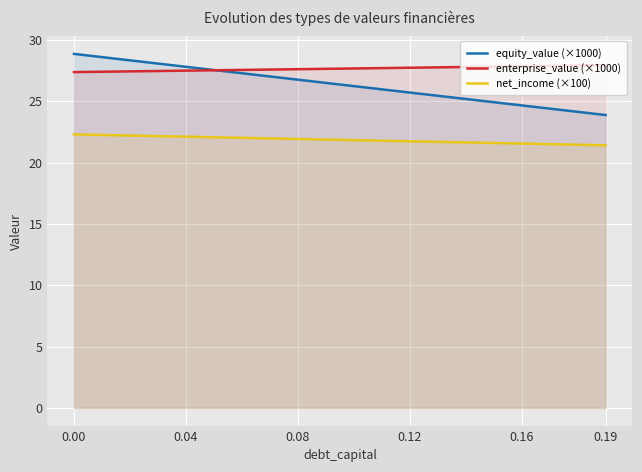

True or false: net_income (×100) and equity_value (×1000) cross at least once.

False